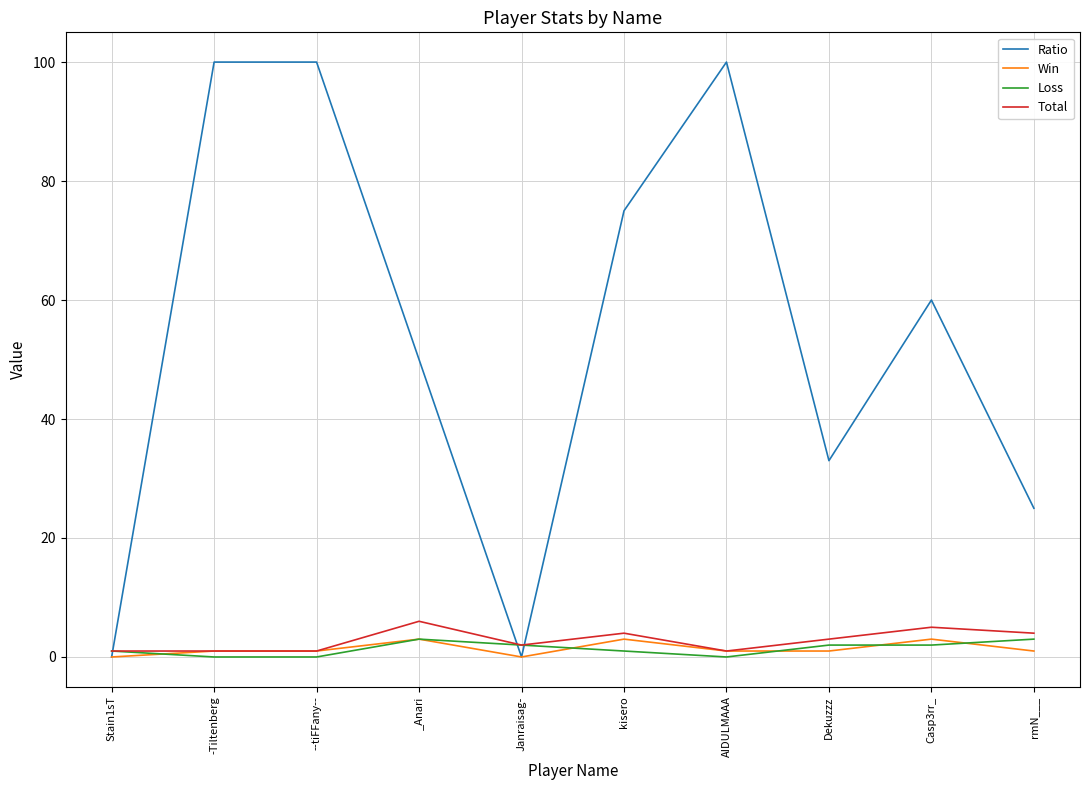

The Ratio series shows 44 at kisero. True or false?

False